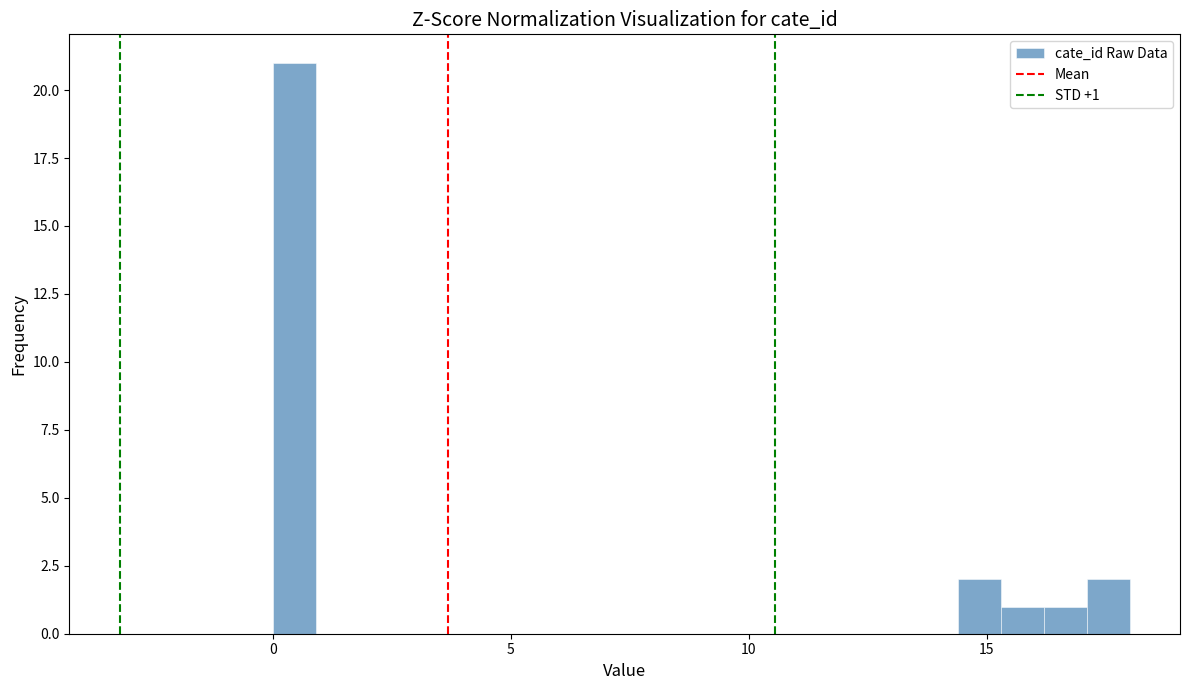

Around what value on the x-axis is the tallest bar? Give the approximate position of its centre, as read against the axis.

0.5